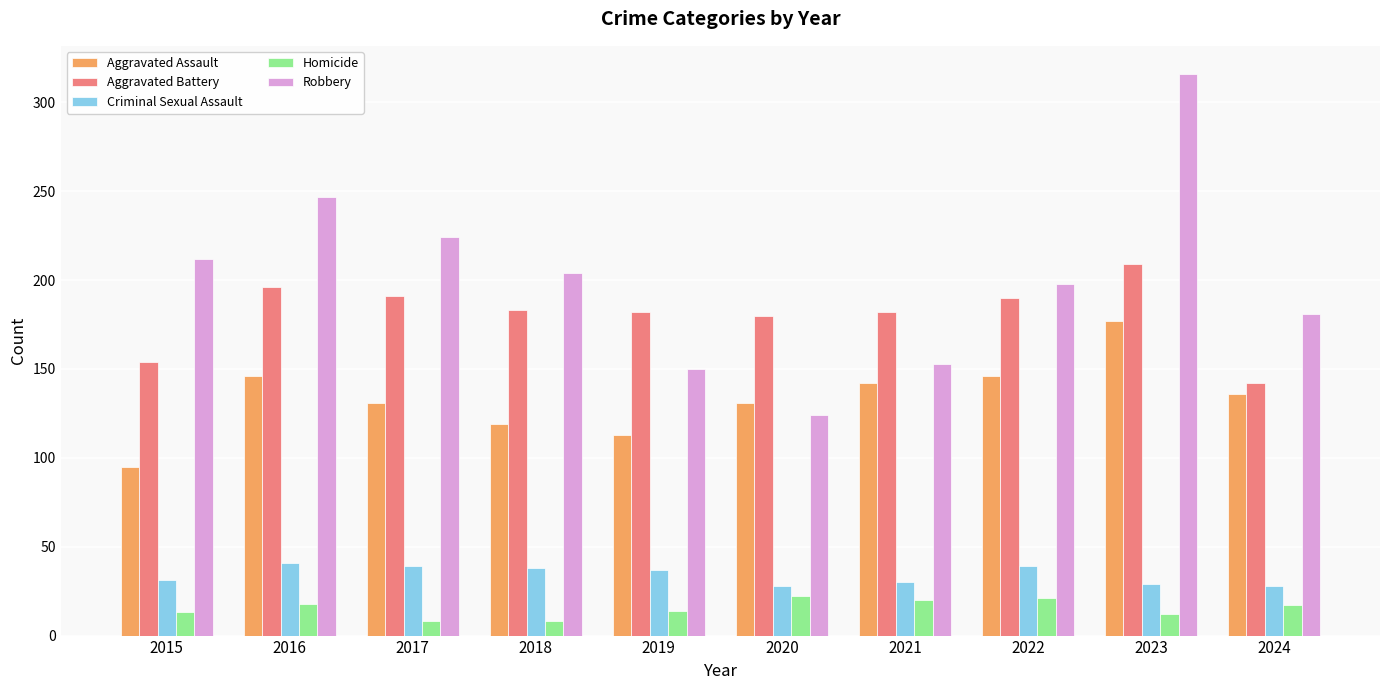

What is the value of the Robbery bar at the 8th from the left?

198